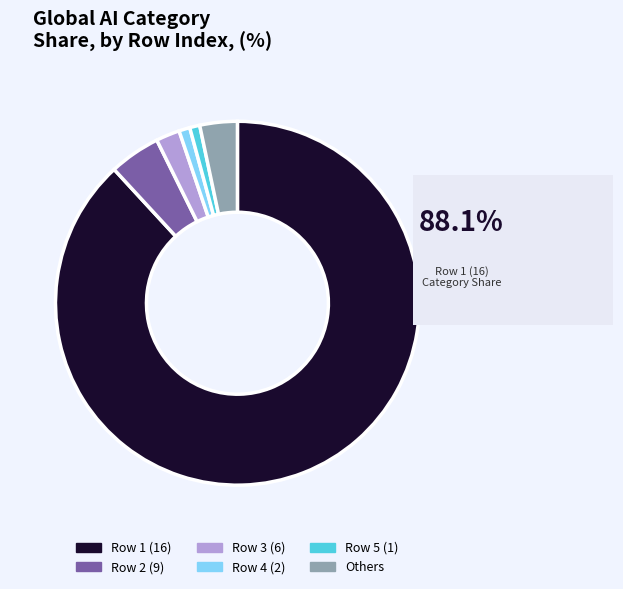

Which category accounts for the majority?

Row 1 (16)